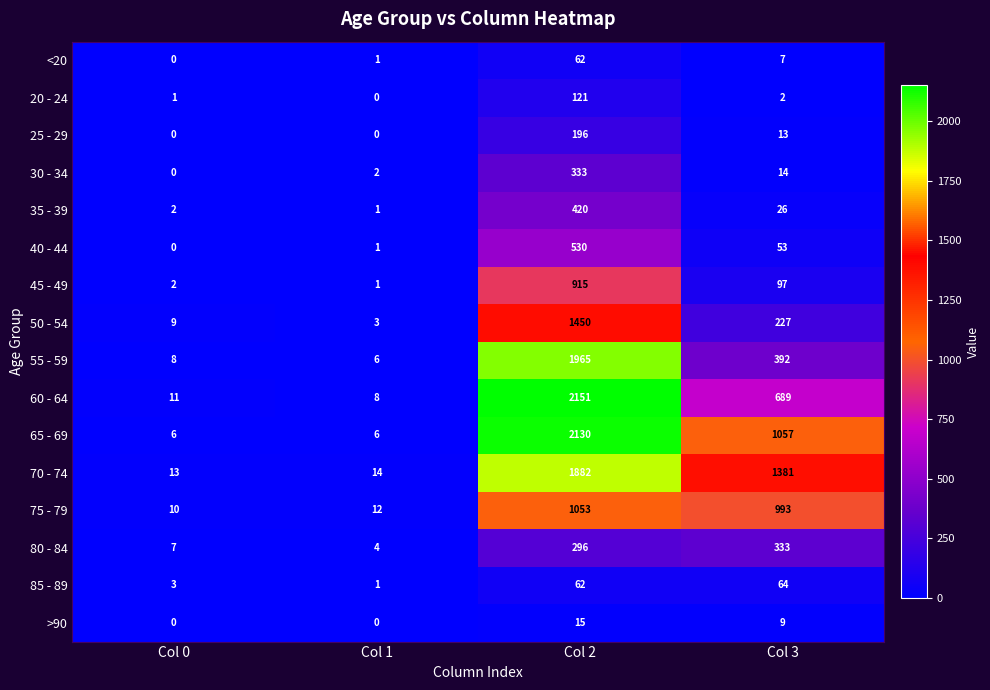

What value does the >90 series have at Col 3?

9